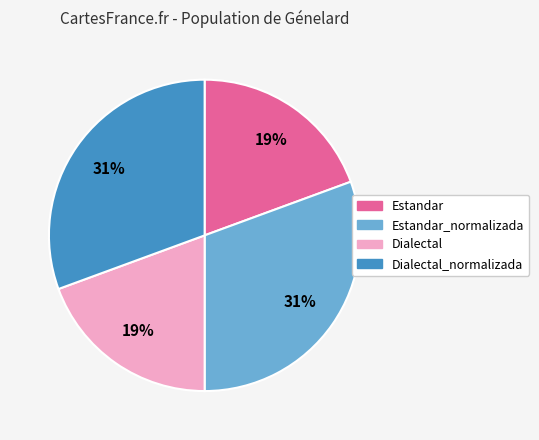

Does Estandar represent more than half of the total?

No